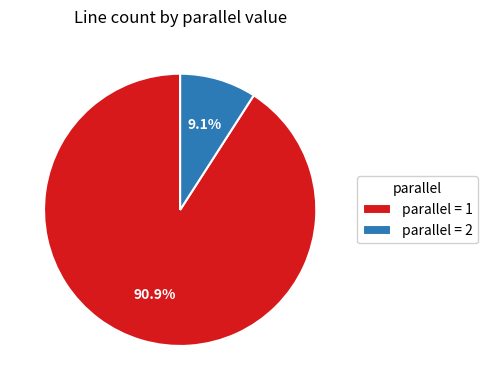

Rank the categories by value from highest to lowest.

parallel = 1, parallel = 2